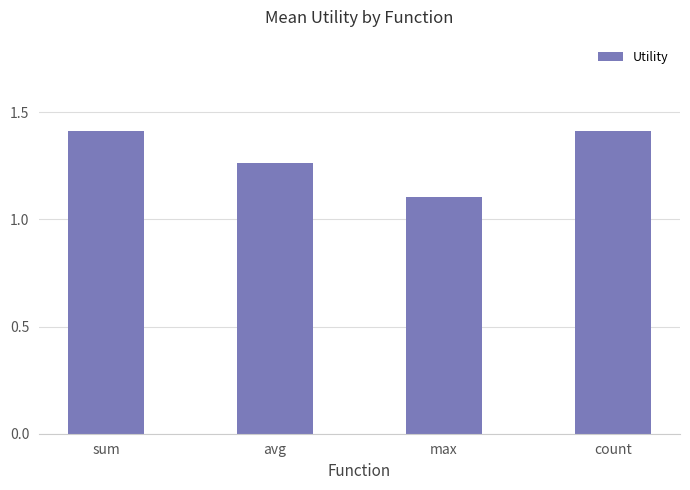

What is the difference between the maximum and minimum values?

0.3